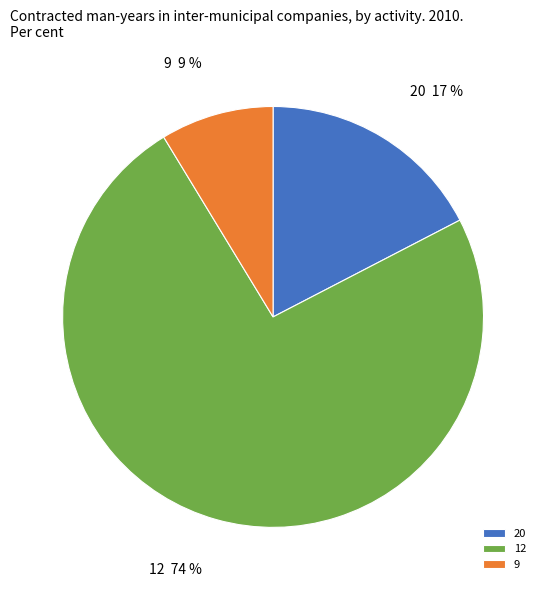

Approximately how many times larger is the value at 20 compared to 12?

0.2